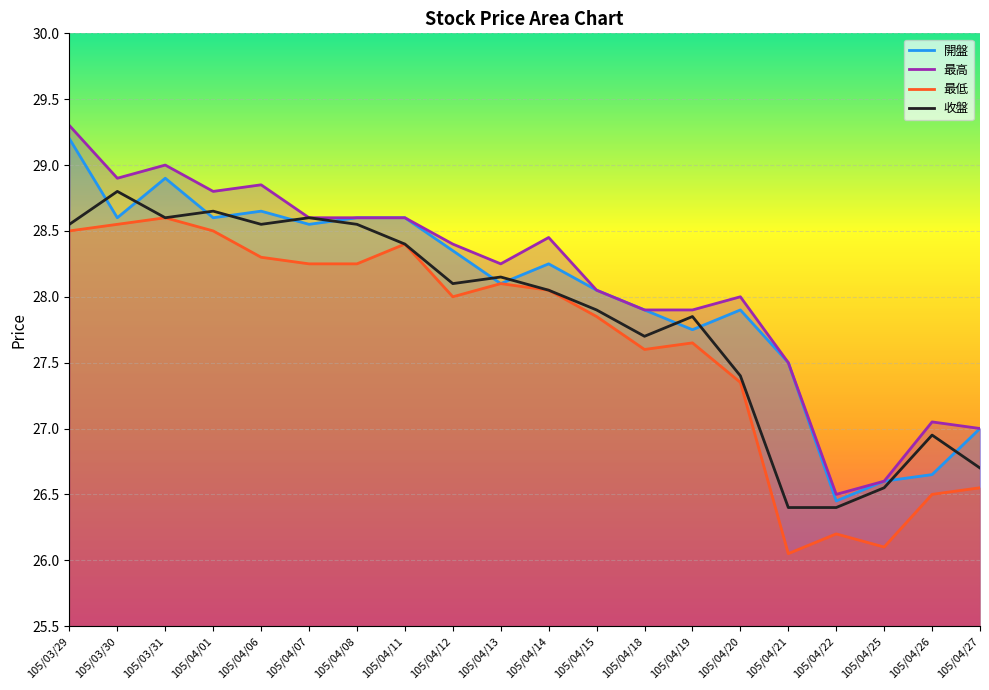

Is the value of 收盤 at 105/03/30 greater than the value of 開盤 at 105/04/06?

Yes